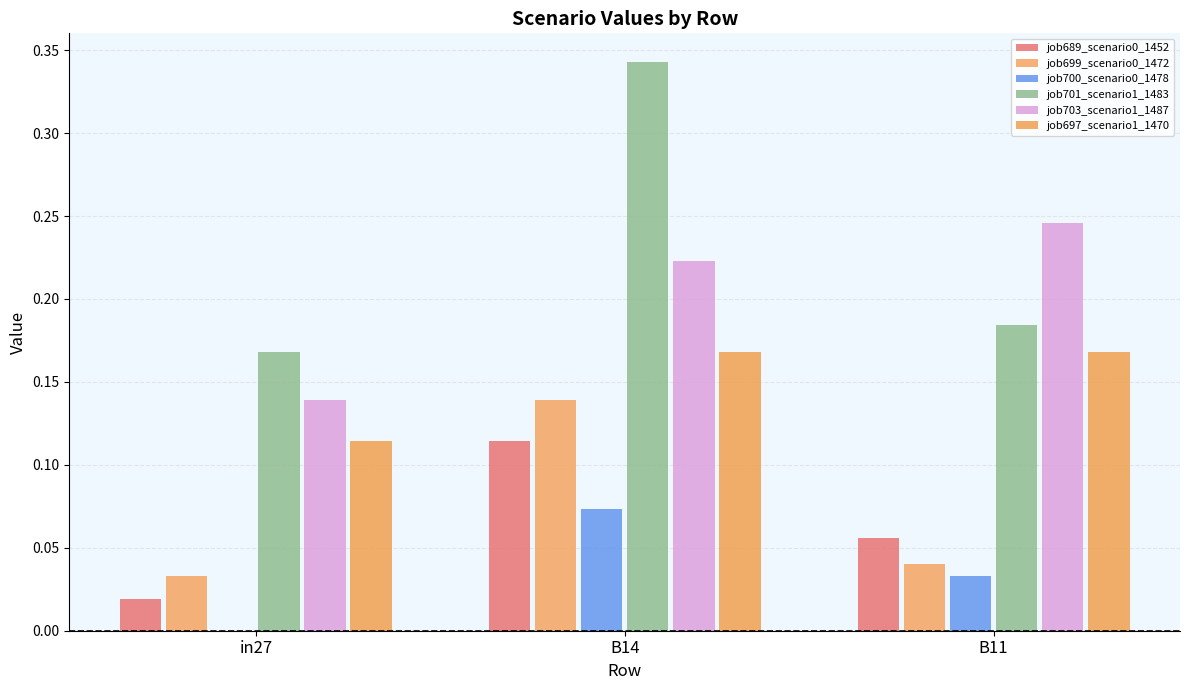

What is the value of the job701_scenario1_1483 bar at the 1st from the left?

0.2